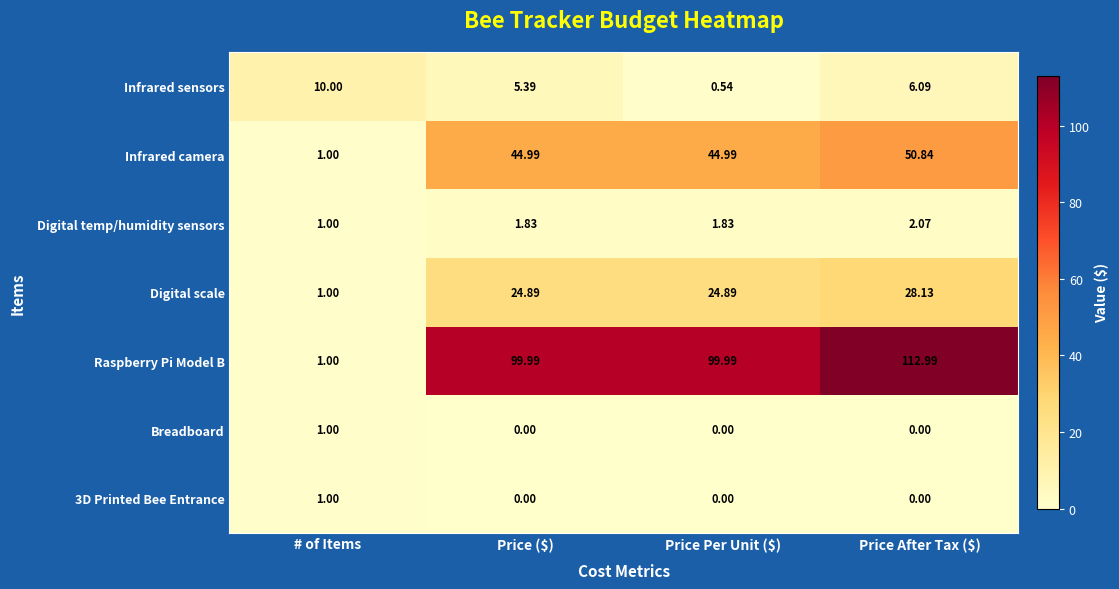

Which series has the largest total across all categories?

Raspberry Pi Model B